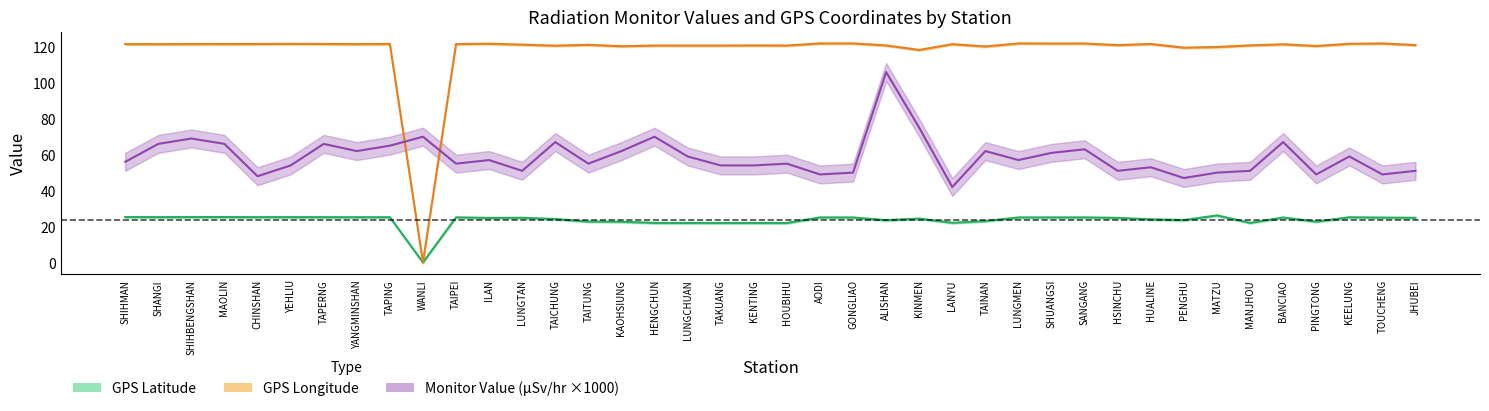

How many data points does each series have?

40